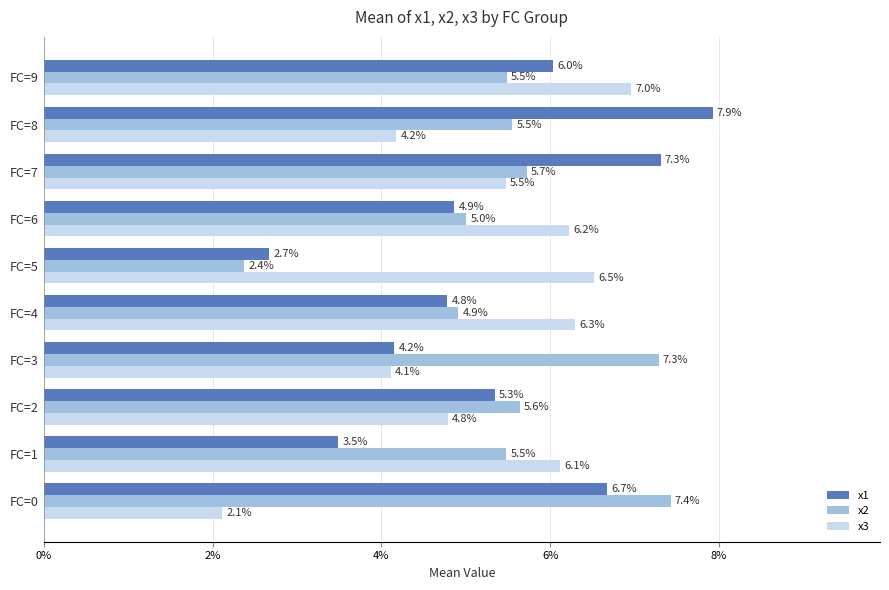

What value does the x3 series have at FC=7?

5.5